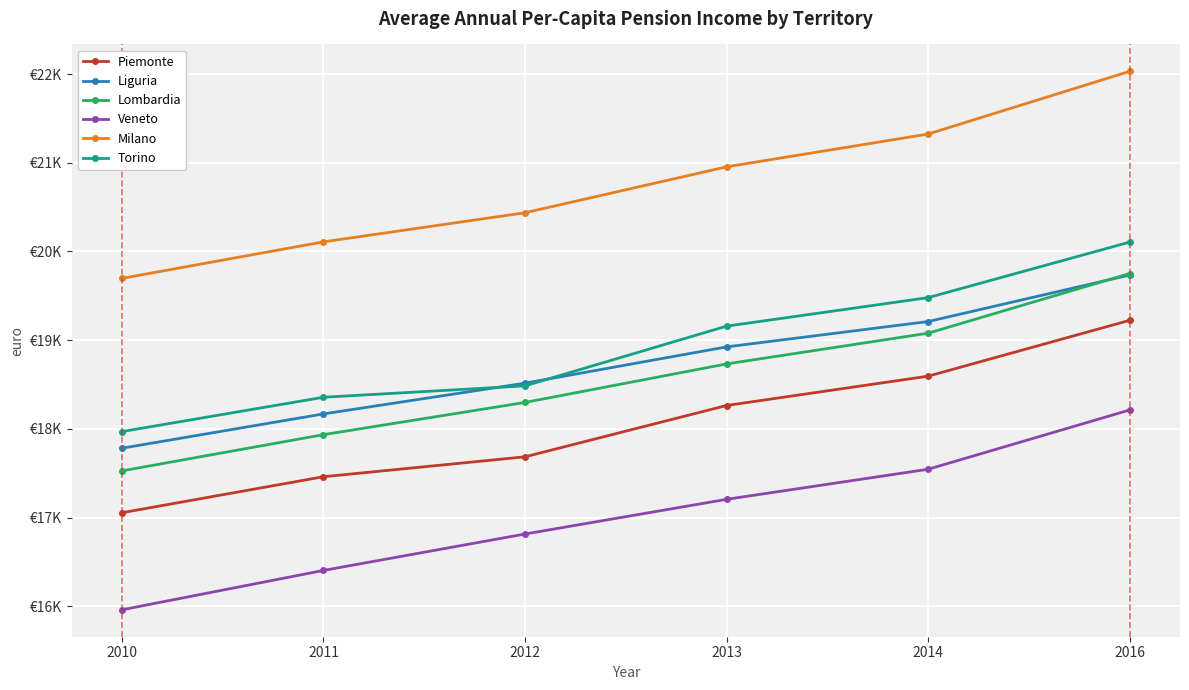

Does the chart have visible grid lines?

Yes